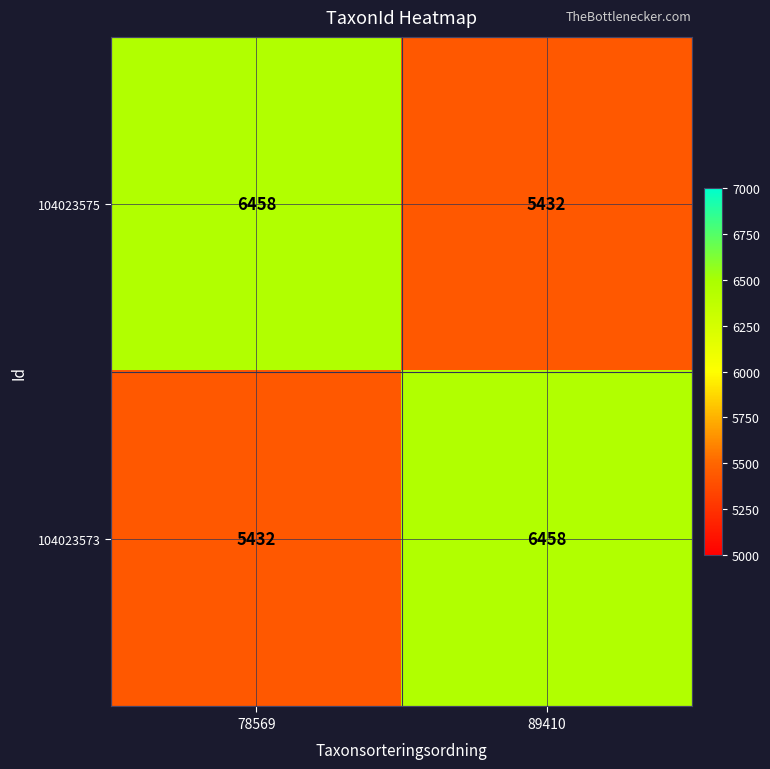

Reading right to left, what are all the values shown in this chart?

104023575: 5432	6458
104023573: 6458	5432